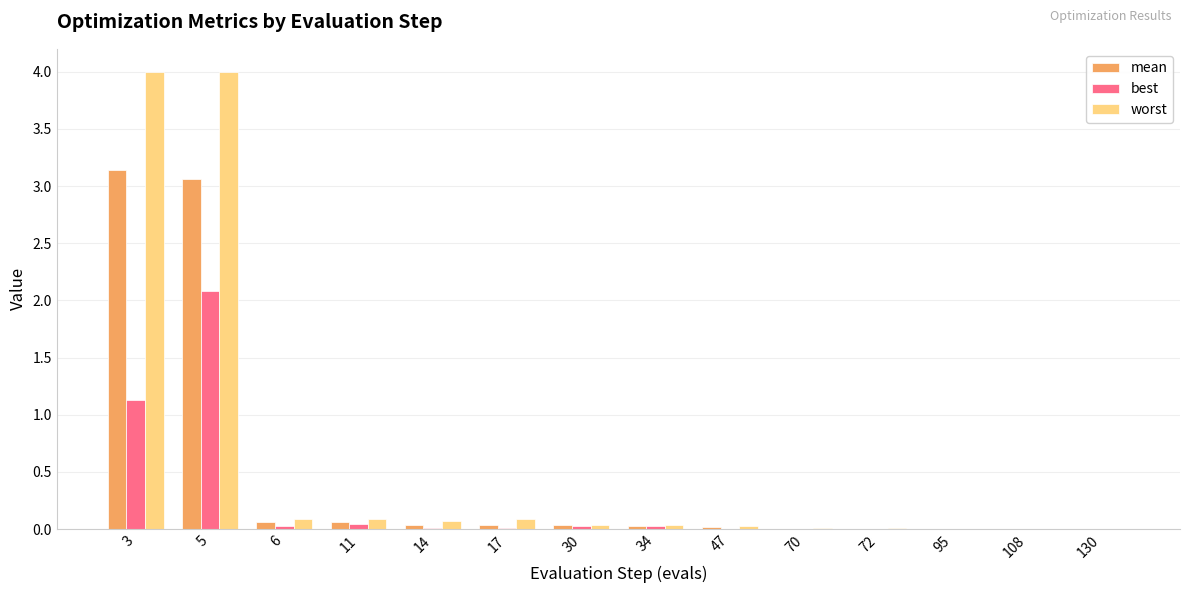

Where is best nearest to the value 1?

3